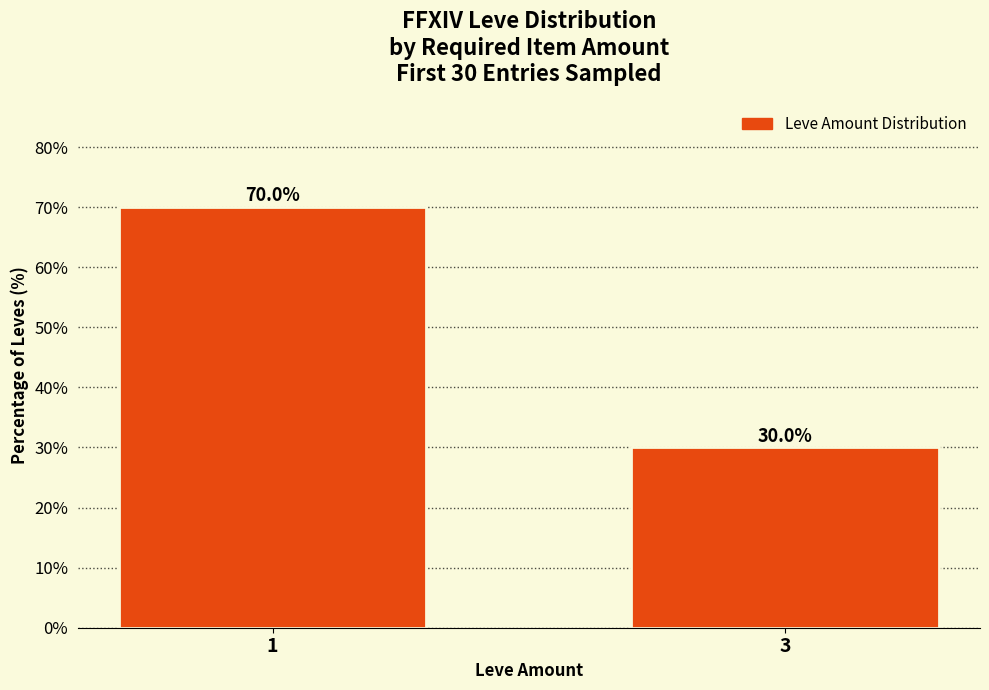

What is the value of the 2nd bar from the left?

30